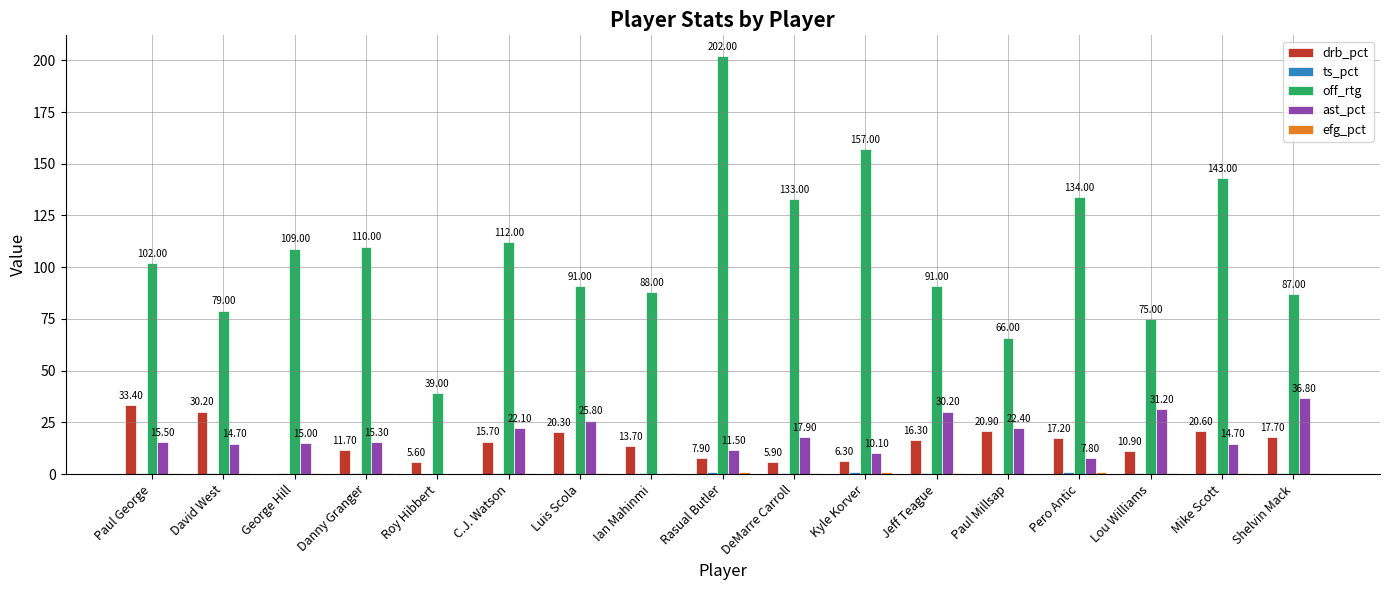

What is the sum of the drb_pct values at Lou Williams and Paul Millsap?

31.8